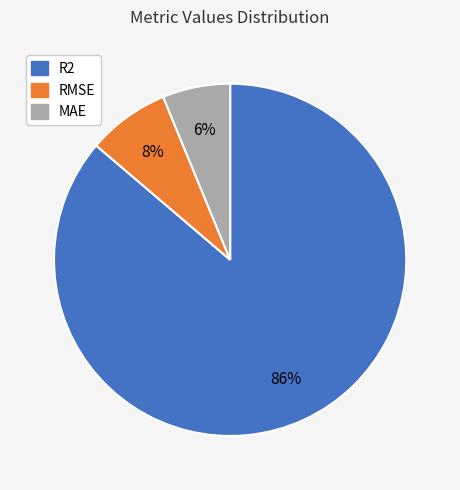

Is RMSE the majority of the pie?

No